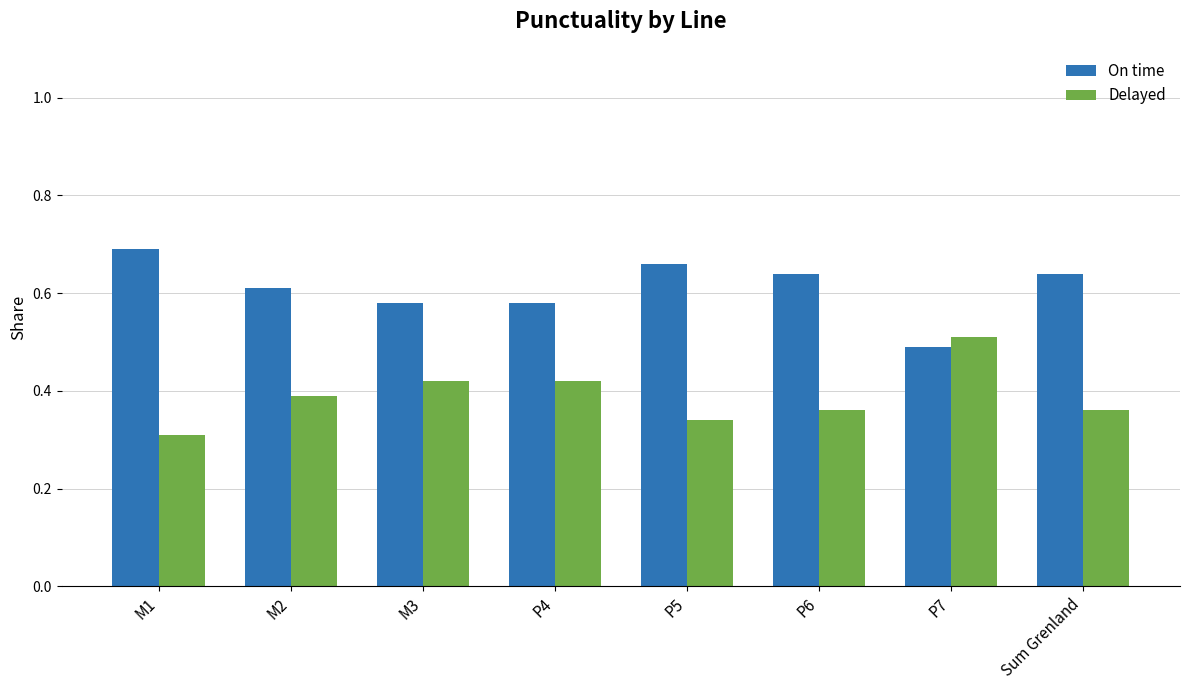

Are the bars grouped side by side (vs. stacked)?

Yes